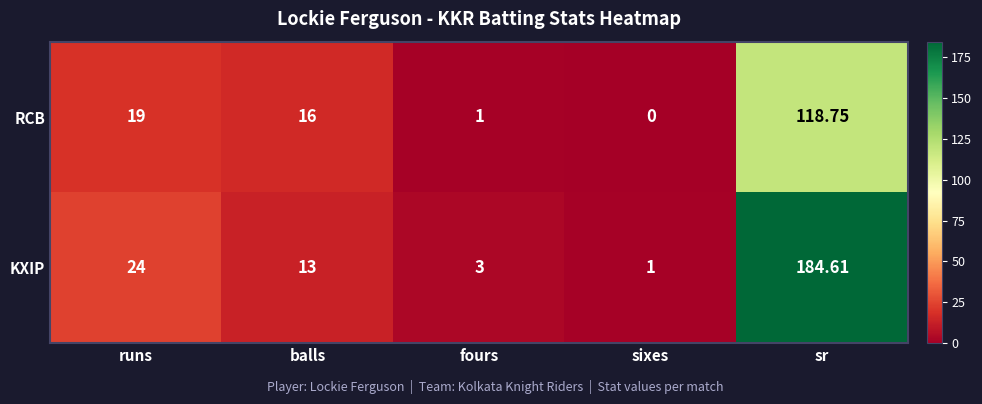

At balls, list the series in order from largest to smallest.

RCB, KXIP